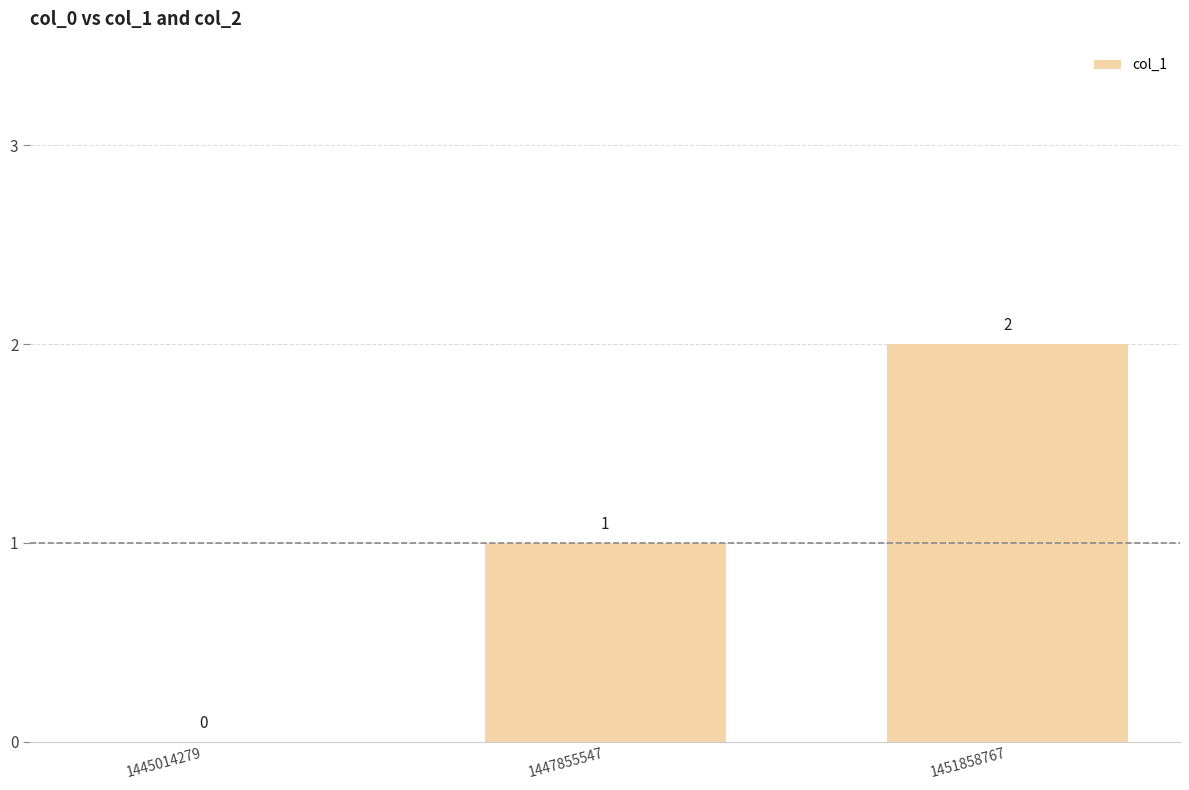

What is the approximate value at 1447855547?

1